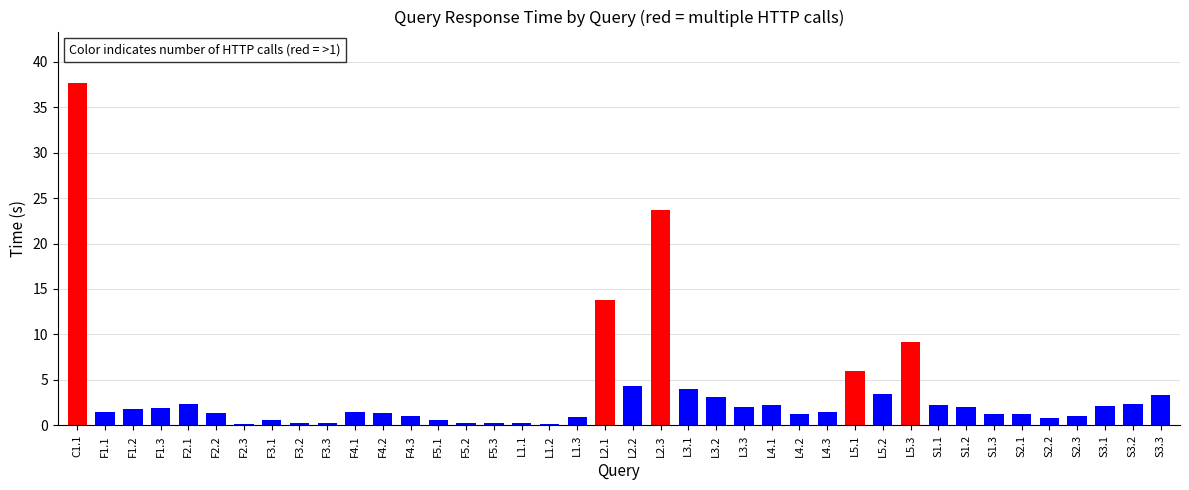

Which has a higher value, S3.3 or F3.2?

S3.3